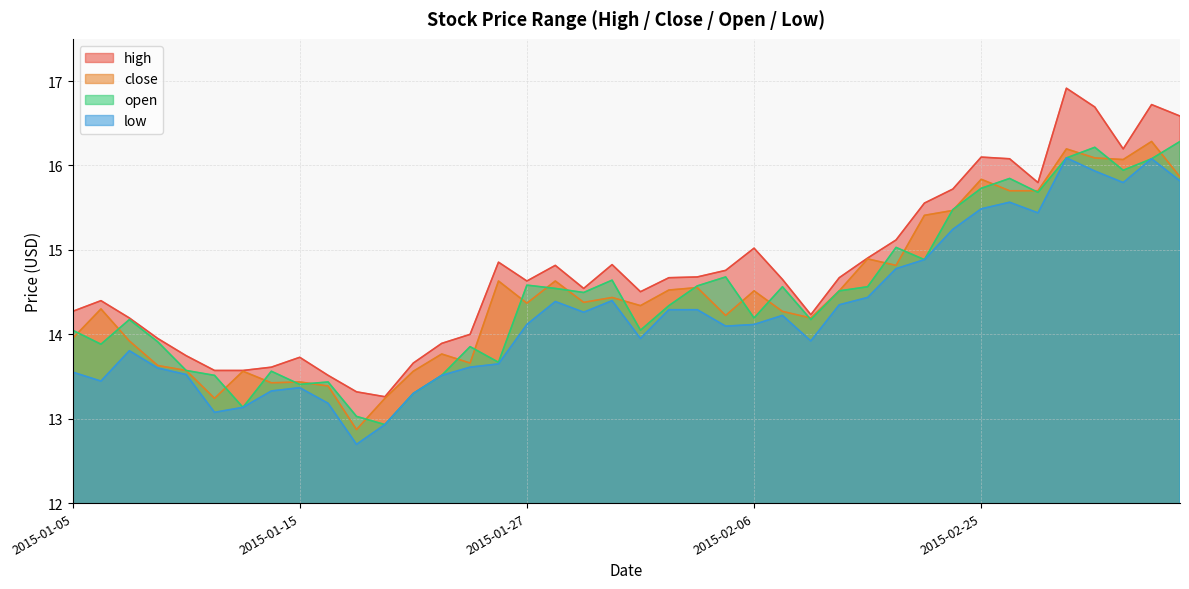

At which category does high reach its first local valley?

2015-01-20